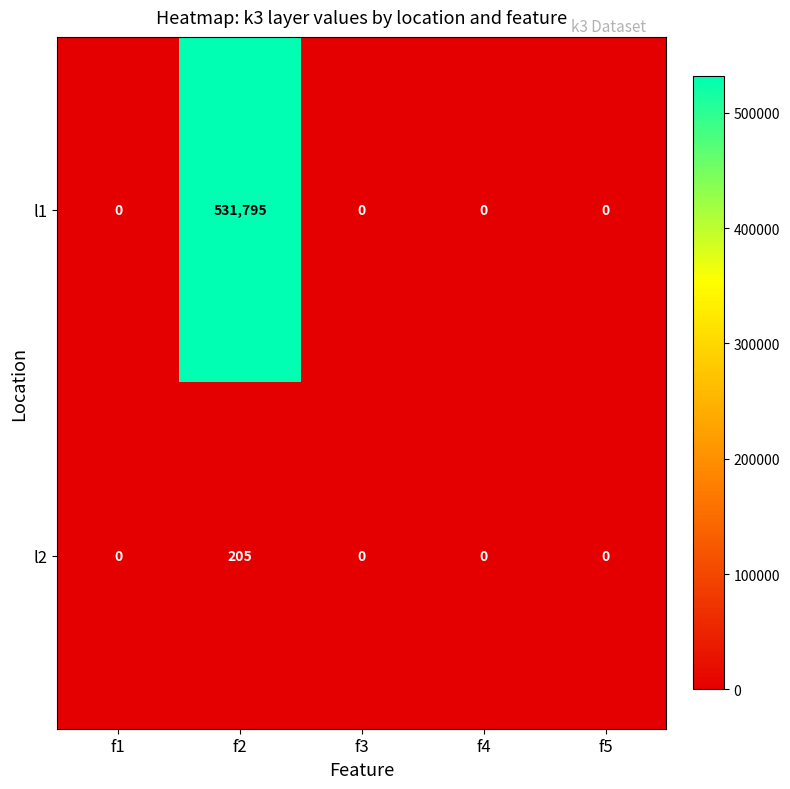

Rank the series by their average value, from lowest to highest.

l2, l1